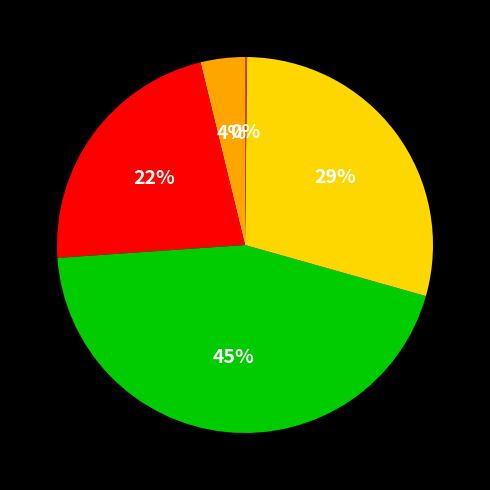

To the nearest percent, what is the average slice percentage?

20%